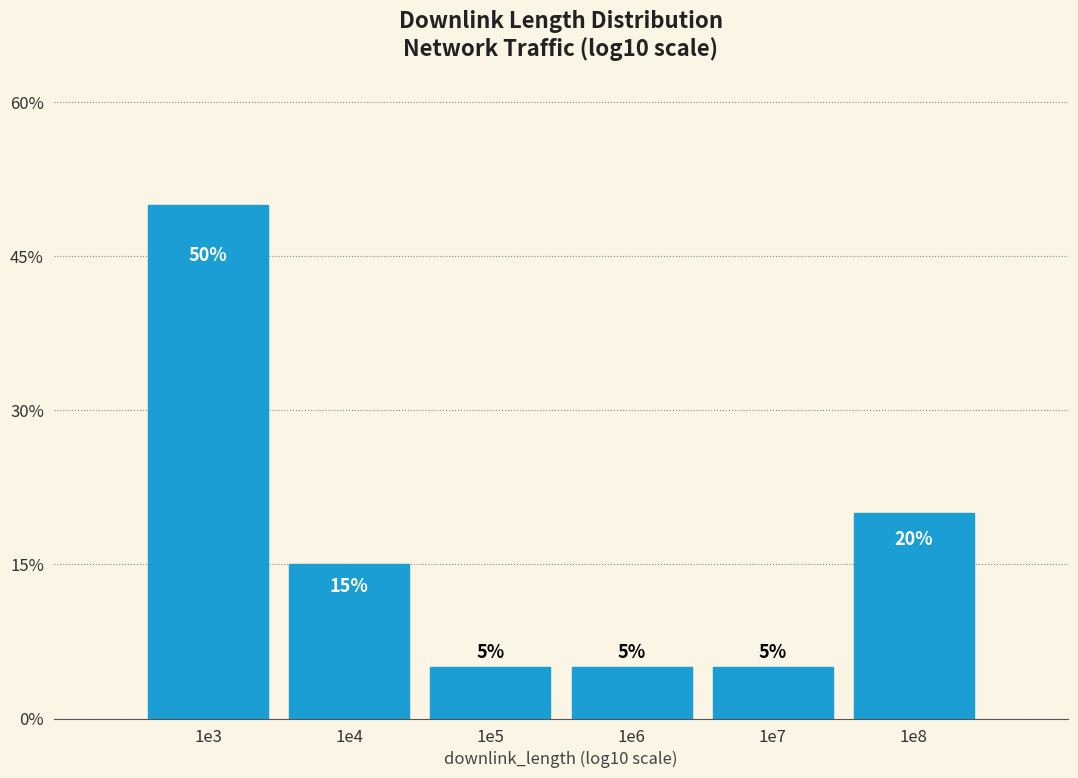

Reading left to right, extract all data points from this chart.

50	15	5	5	5	20